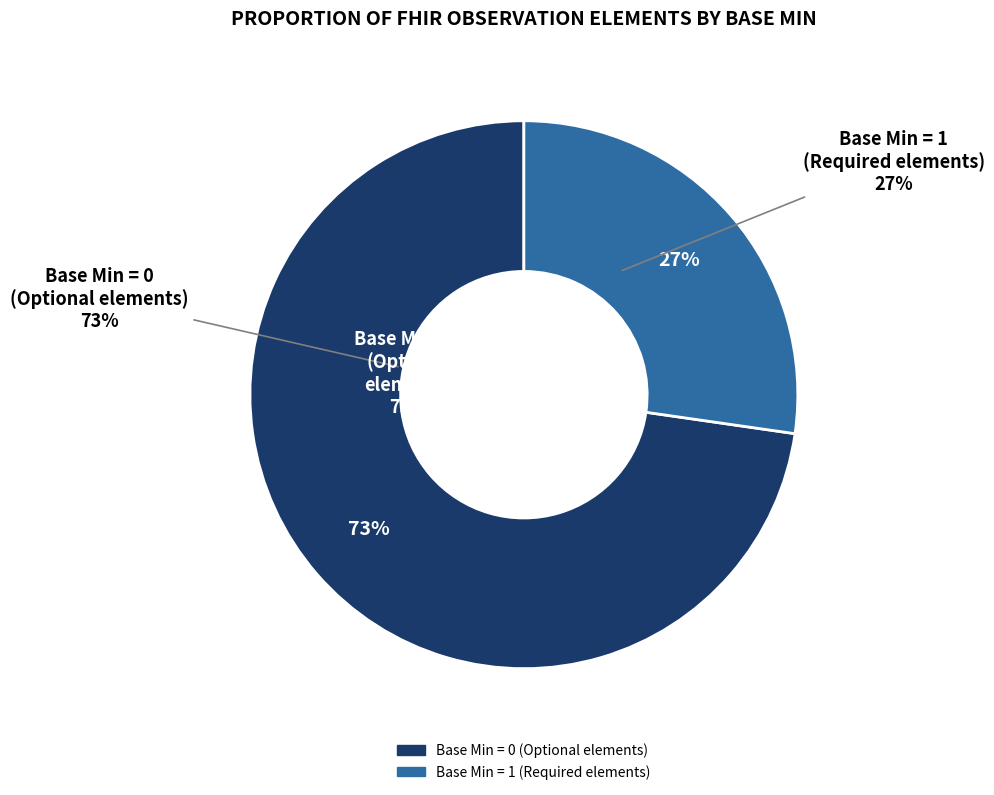

True or false: Observation.referenceRange.low accounts for 24% of the total.

False